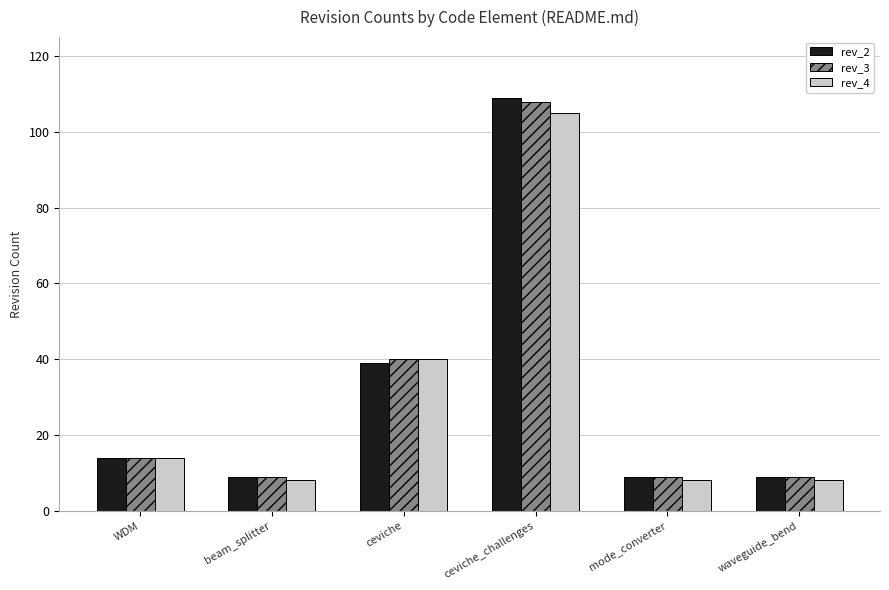

Which series has the widest spread of values?

rev_2